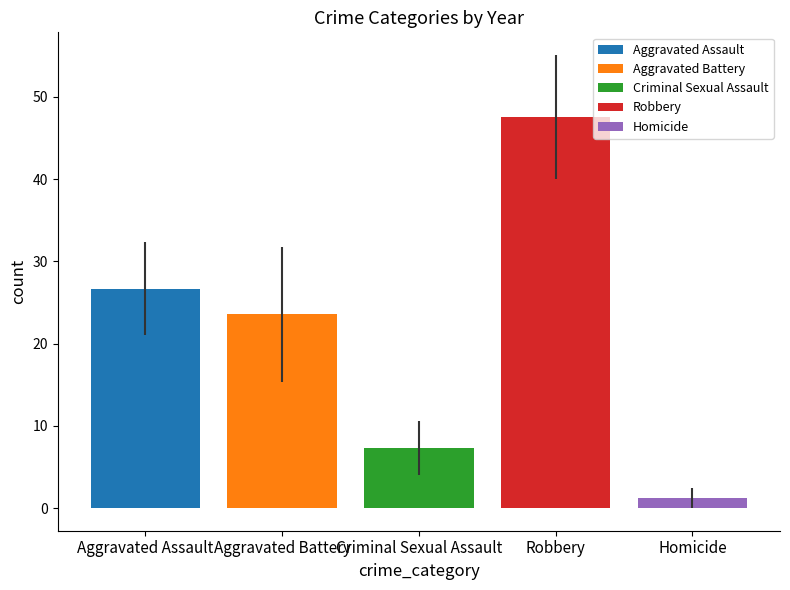

Is it true that Robbery equals 47.6 at Criminal Sexual Assault?

True